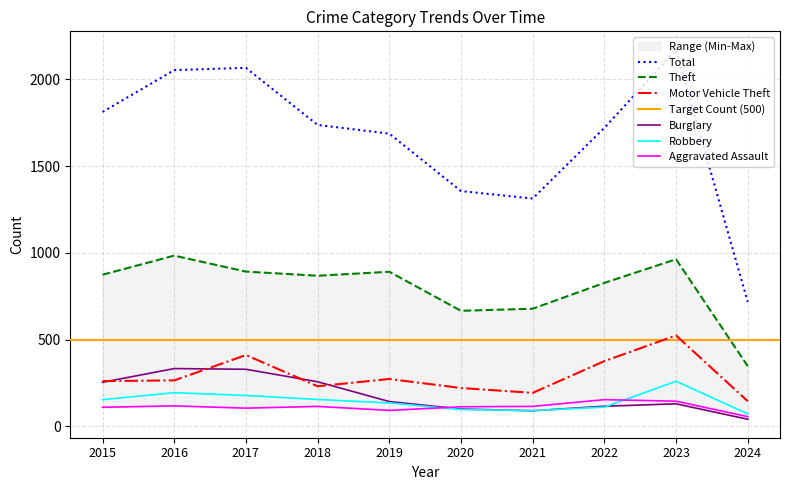

At 2021, list the series in order from smallest to largest.

Burglary, Robbery, Aggravated Assault, Motor Vehicle Theft, Theft, Total